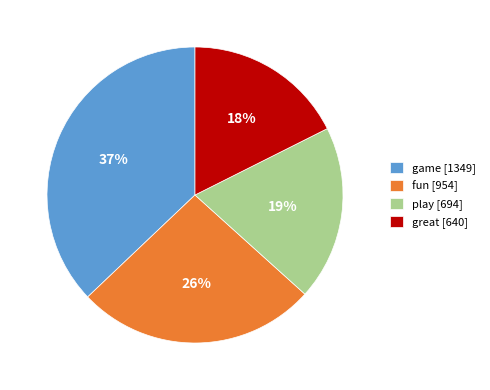

What is the ratio of the value at play [694] to the value at fun [954]?

0.7